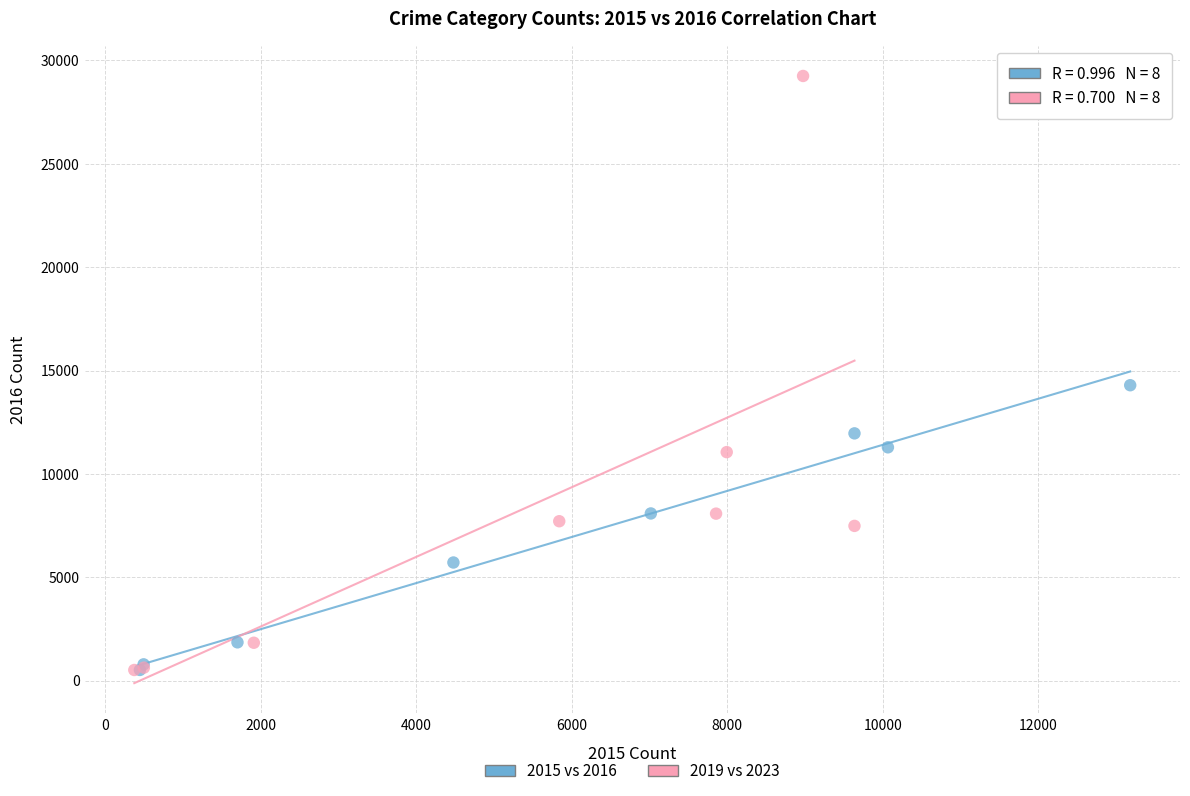

Which series has the widest spread of Y values?

2019 vs 2023